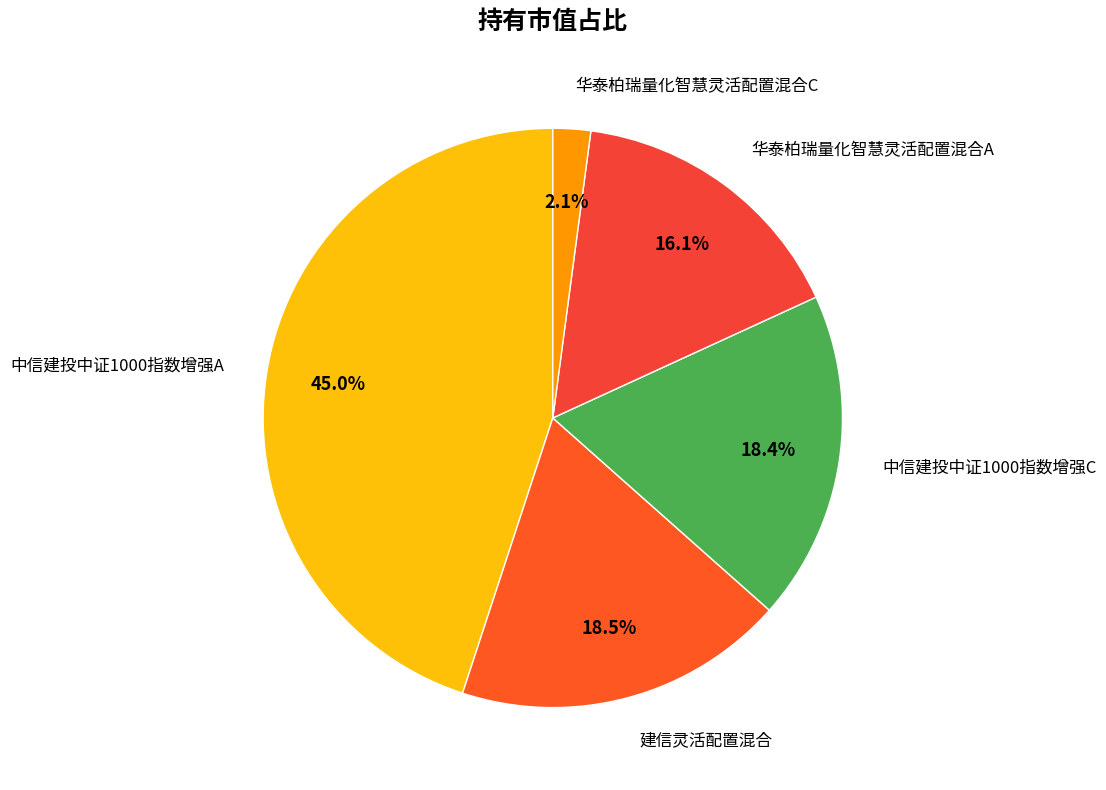

Which category has the biggest portion of the pie?

中信建投中证1000指数增强A